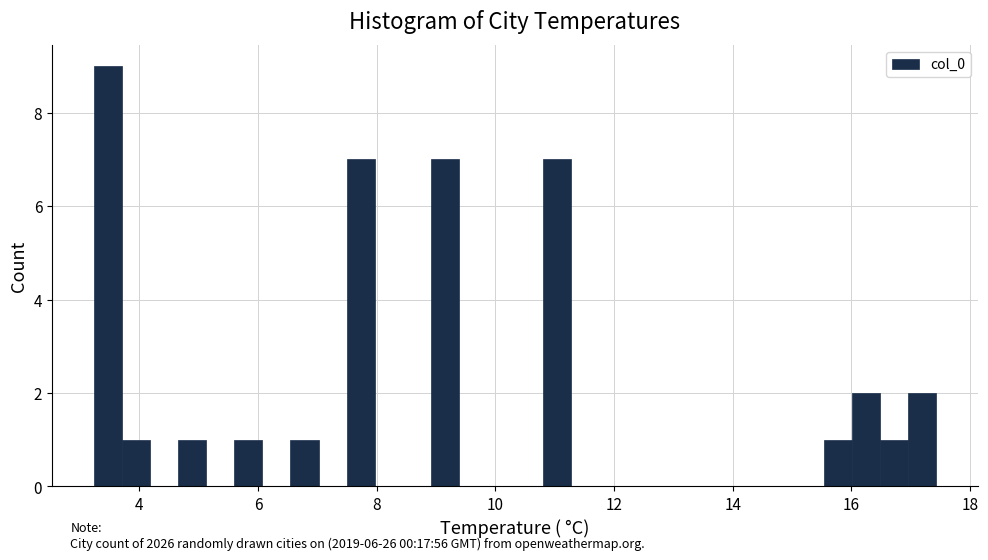

Read against the x-axis, roughly where is the centre of the tallest bar?

3.4